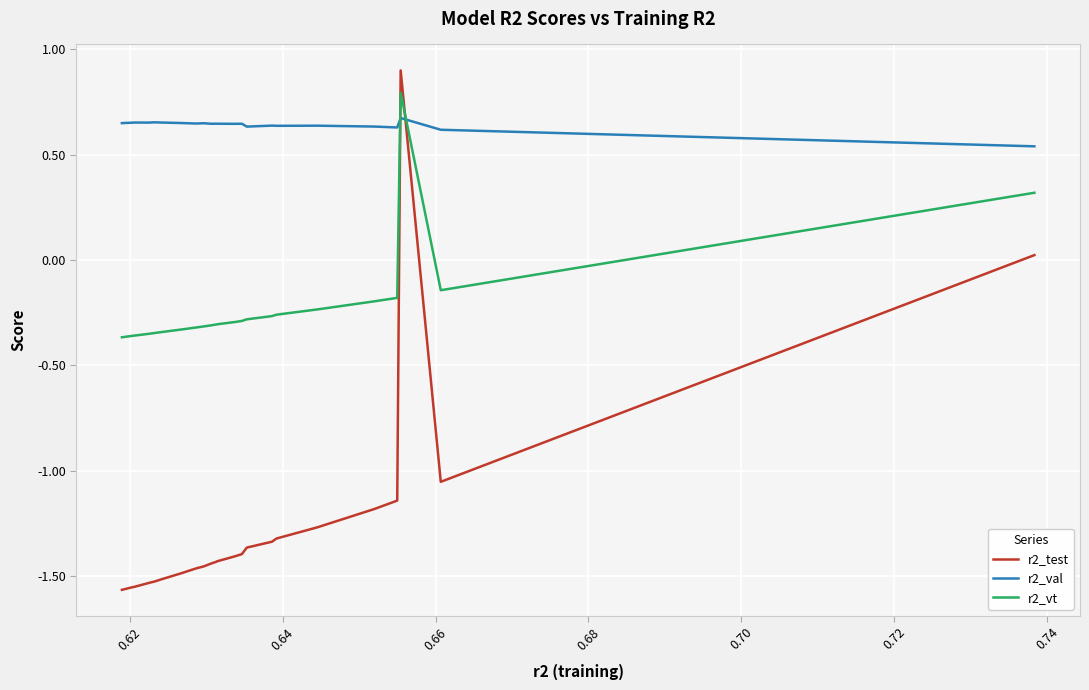

At how many categories does at least one series exceed 0?

25